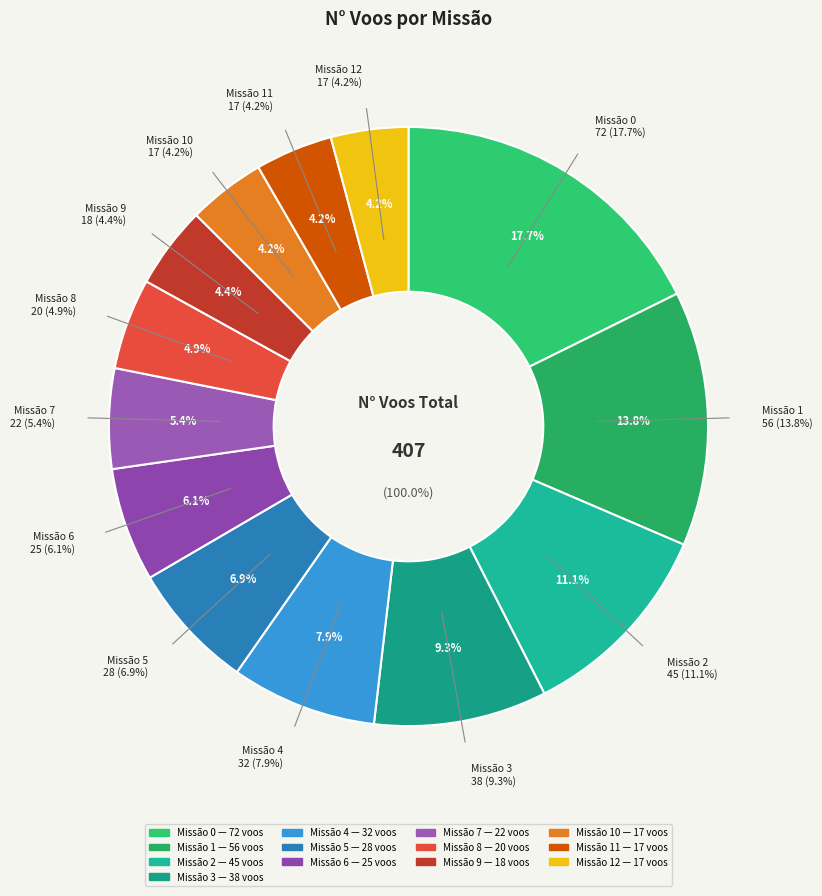

To the nearest percent, what portion does 7 represent?

5%